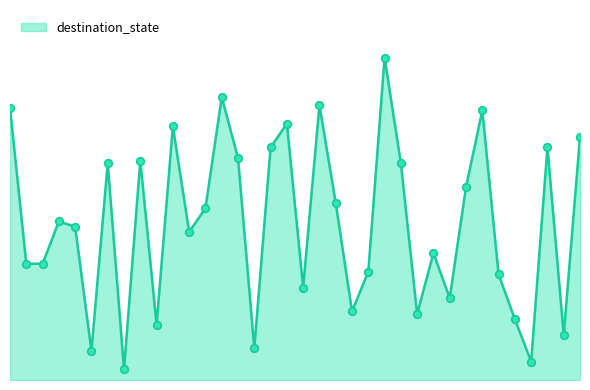

Is this an area chart (filled region under the line)?

Yes